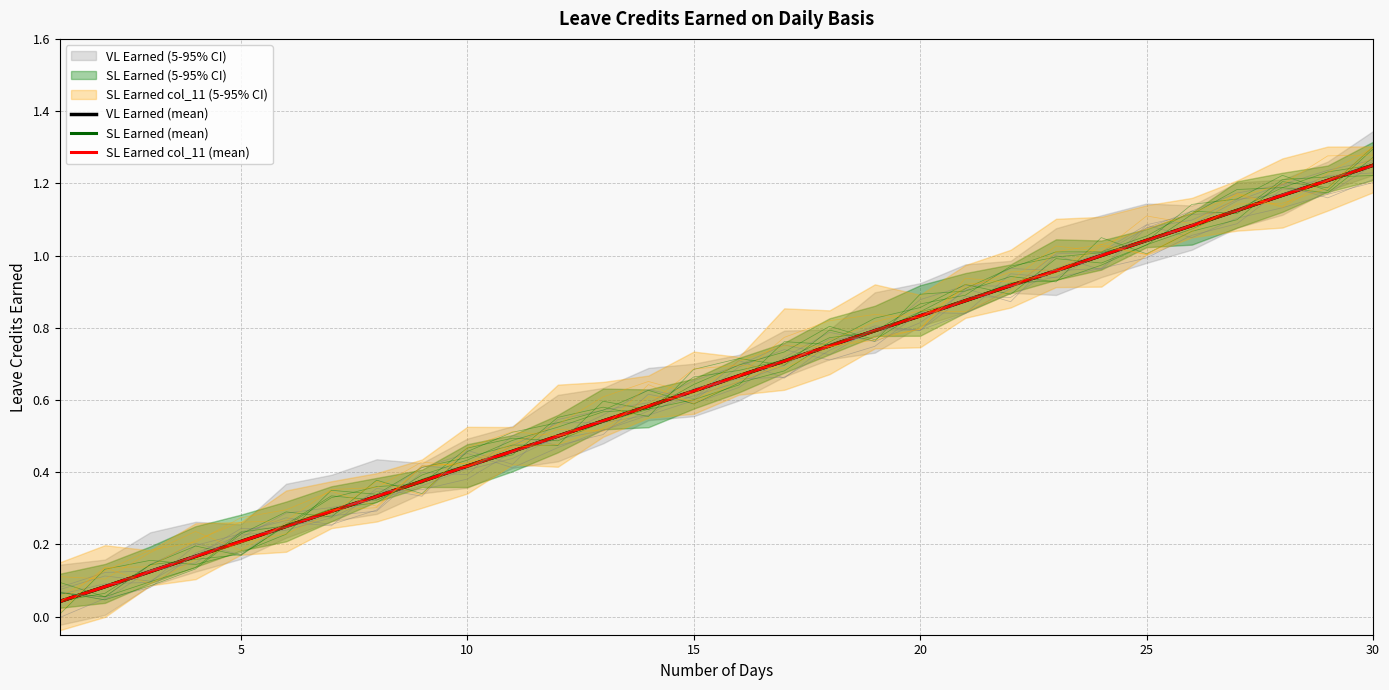

What is the highest value of the VL Earned (mean) series?

1.2